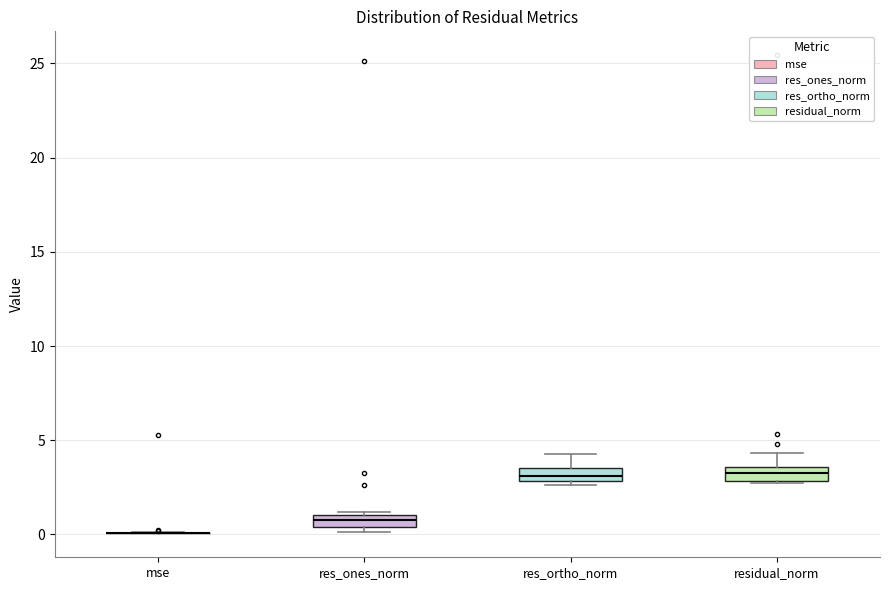

Where is the lower edge of the box for res_ortho_norm on the y-axis? The values are not printed on the chart, so give them approximately, as read against the axis.

3.0